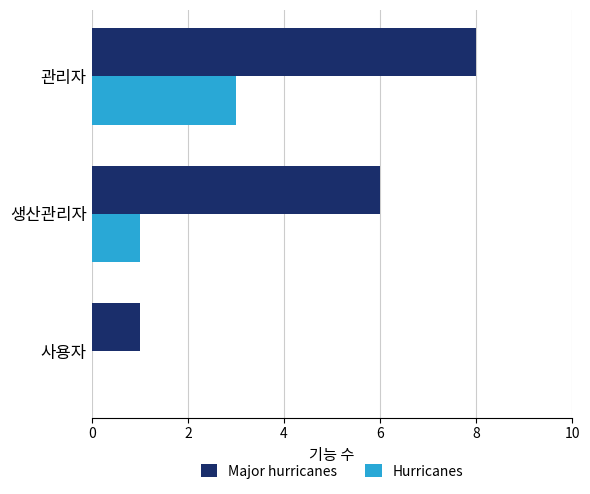

The Major hurricanes series shows 9 at 생산관리자. True or false?

False